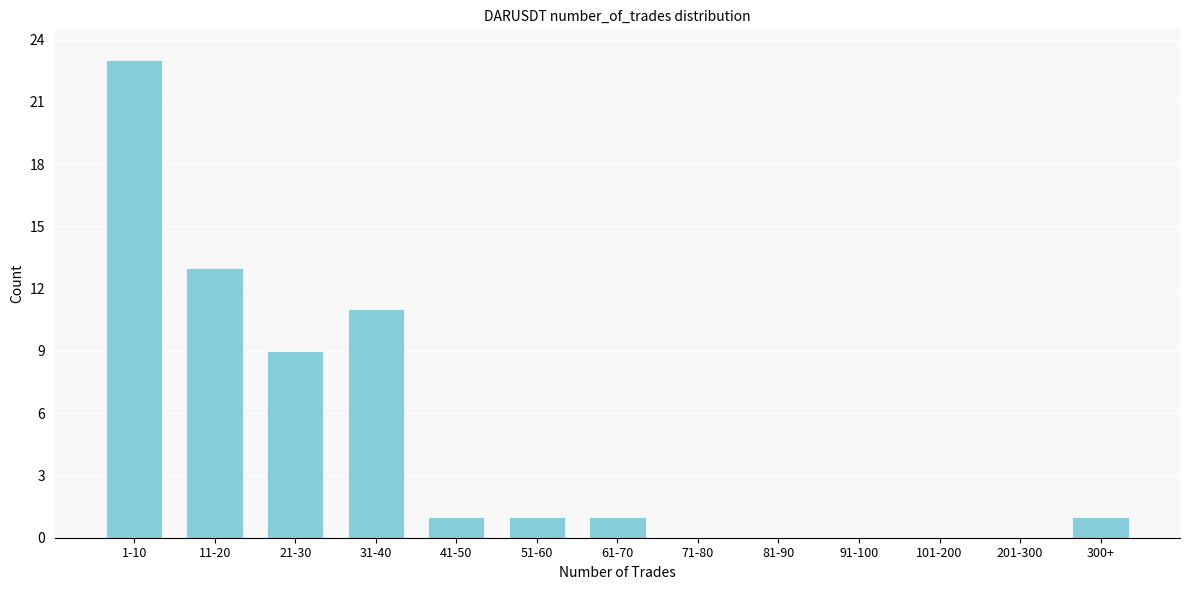

Reading right to left, transcribe all the data shown in this chart.

300+=1	201-300=0	101-200=0	91-100=0	81-90=0	71-80=0	61-70=1	51-60=1	41-50=1	31-40=11	21-30=9	11-20=13	1-10=23